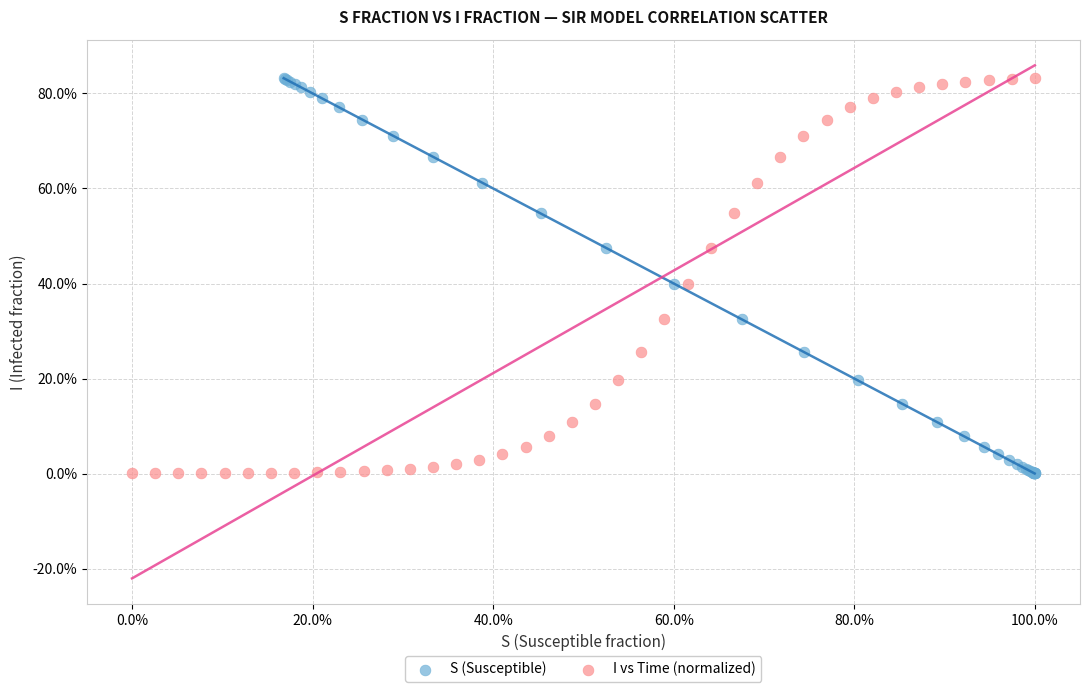

What are all the series names shown in the legend?

S (Susceptible), I vs Time (normalized)